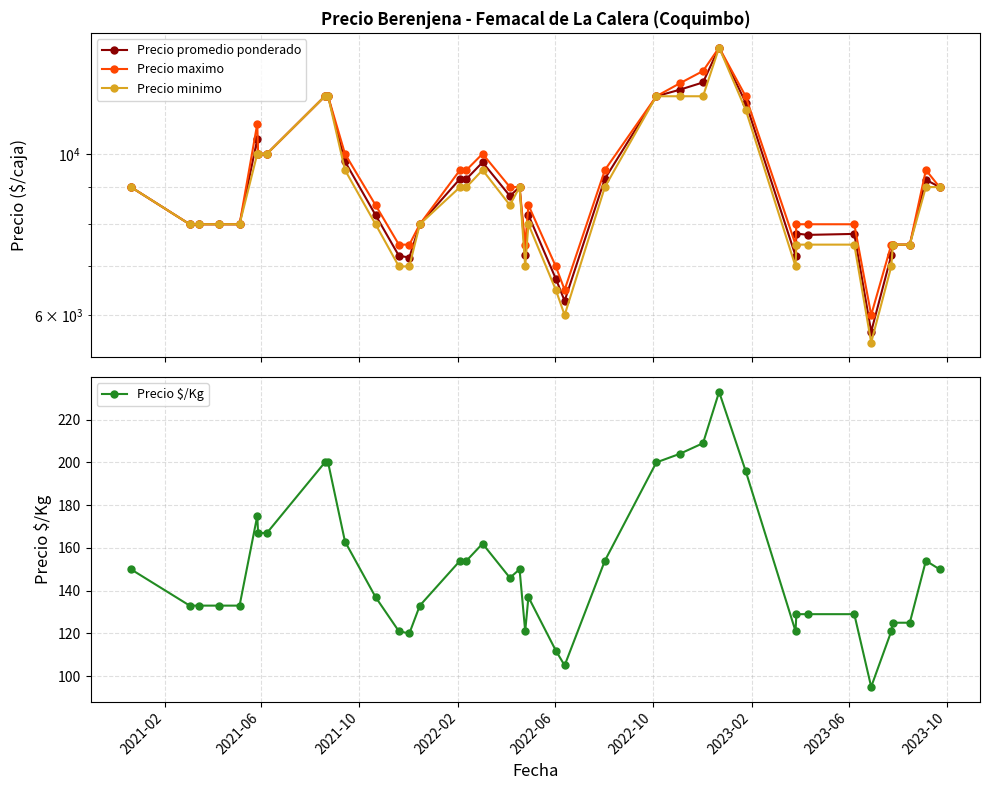

In Precio maximo, how many points are lower than both neighbors (excluding endpoints)?

4